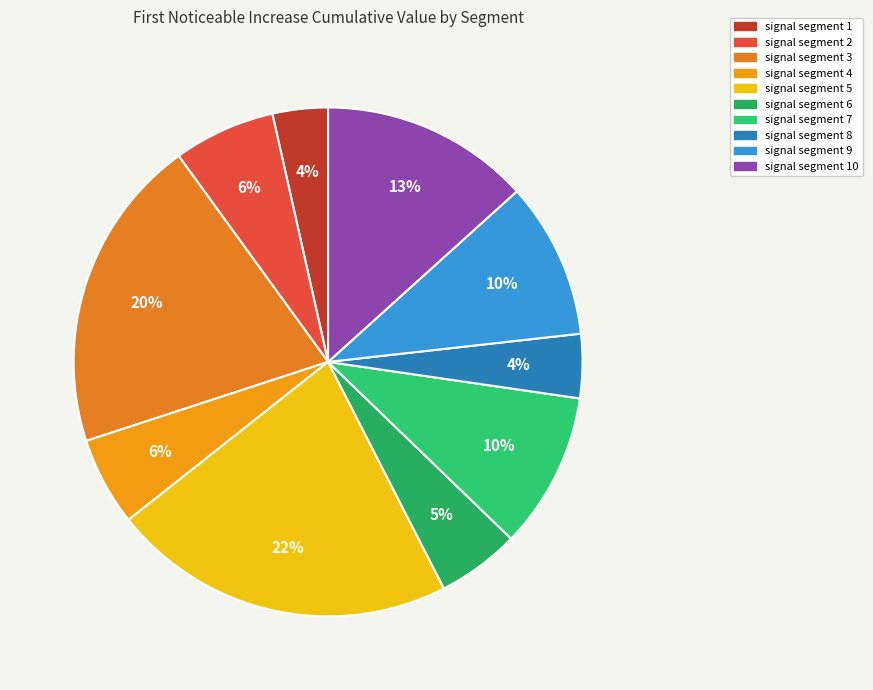

Rank the categories by value from lowest to highest.

signal segment 1, signal segment 8, signal segment 6, signal segment 4, signal segment 2, signal segment 9, signal segment 7, signal segment 10, signal segment 3, signal segment 5